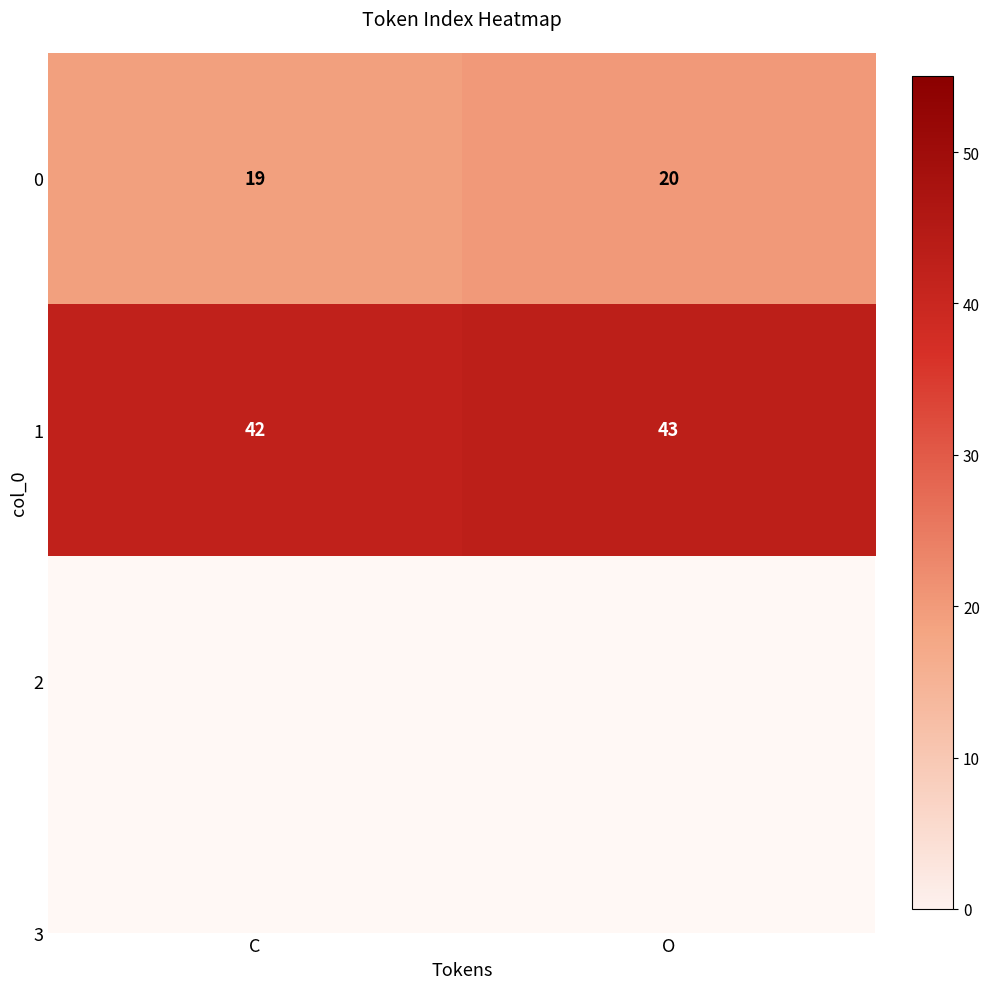

What is the difference between the highest and lowest values at C?

23